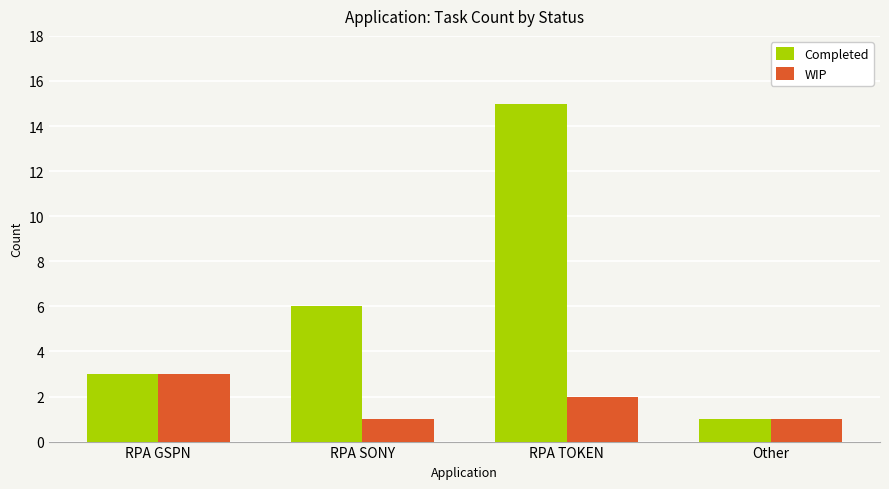

The value of Completed at RPA TOKEN is 15. True or false?

True